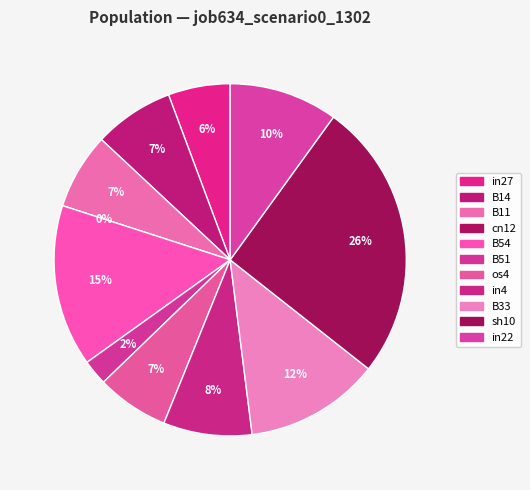

How much of the chart is everything except B33?

87.6%